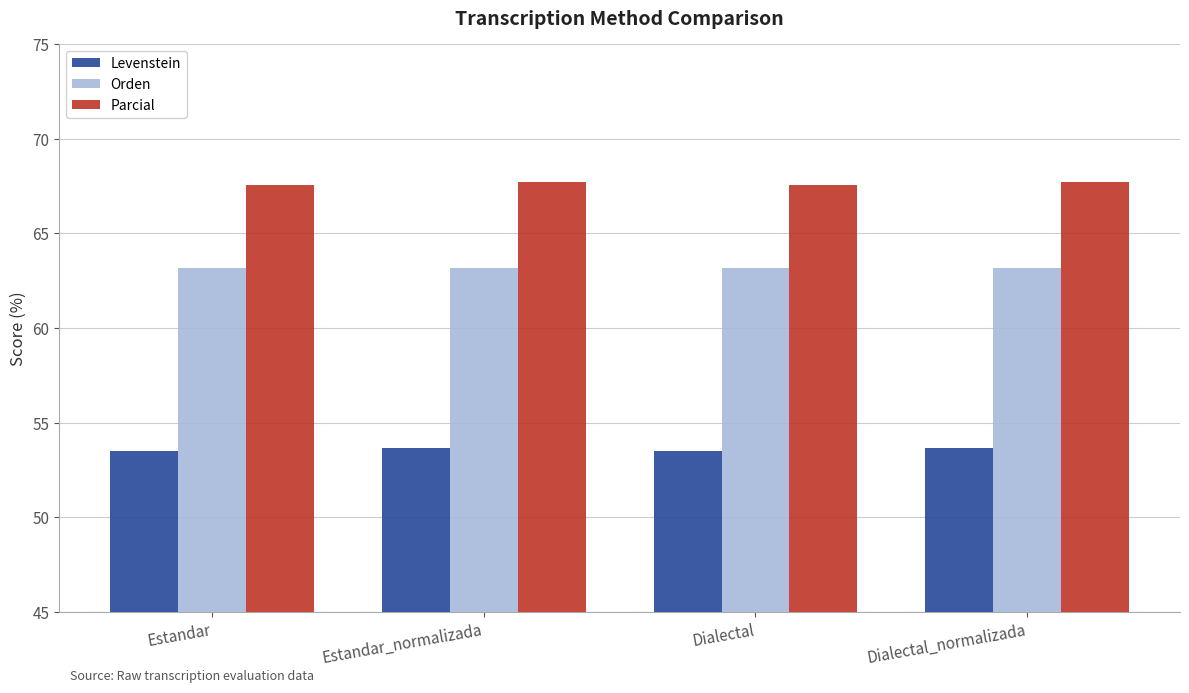

Rank the series by their maximum value, from lowest to highest.

Levenstein, Orden, Parcial